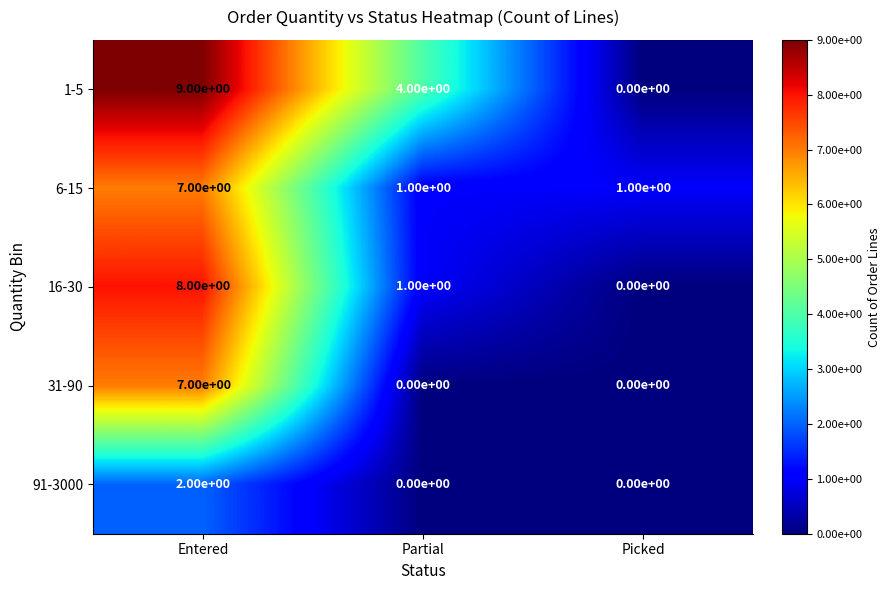

How many series are shown in this chart?

5